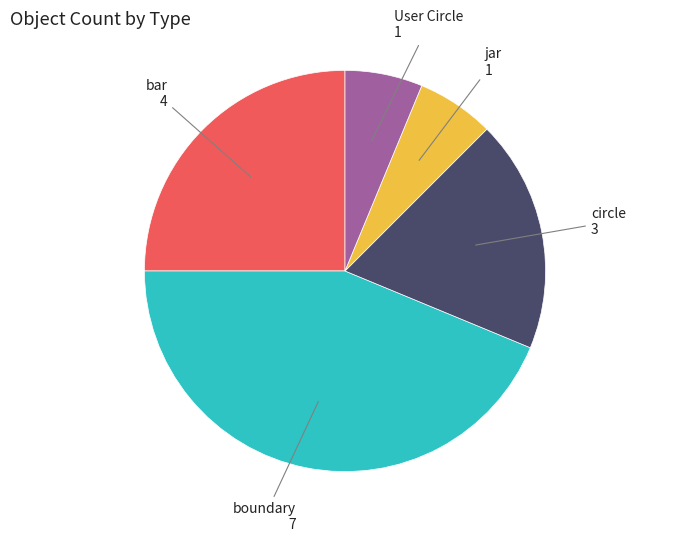

Is there any slice that represents more than half of the pie?

No